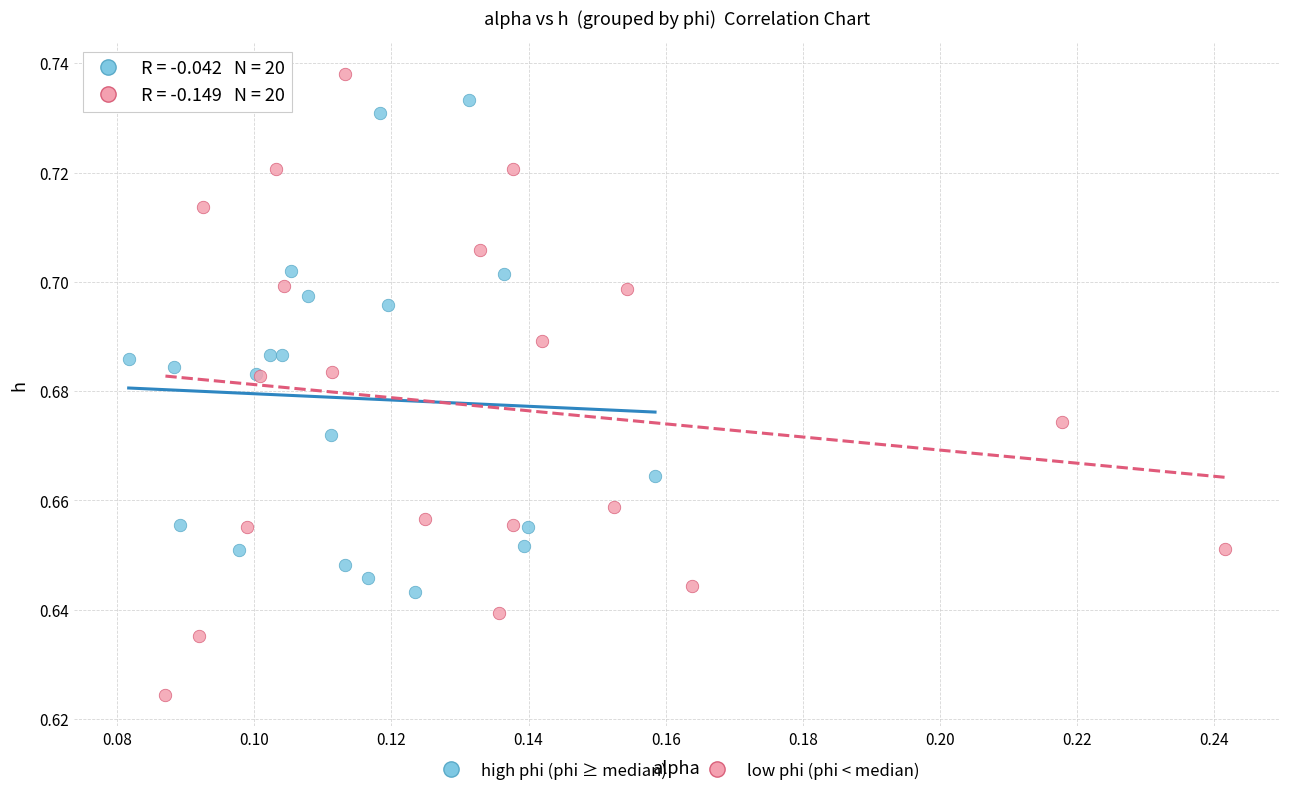

Which series has the largest Y range (max minus min)?

low phi (phi < median)